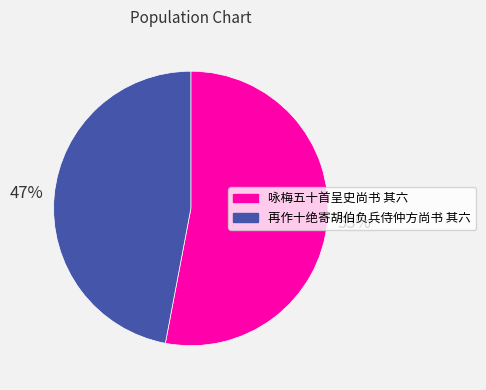

Which slice is the largest?

咏梅五十首呈史尚书 其六